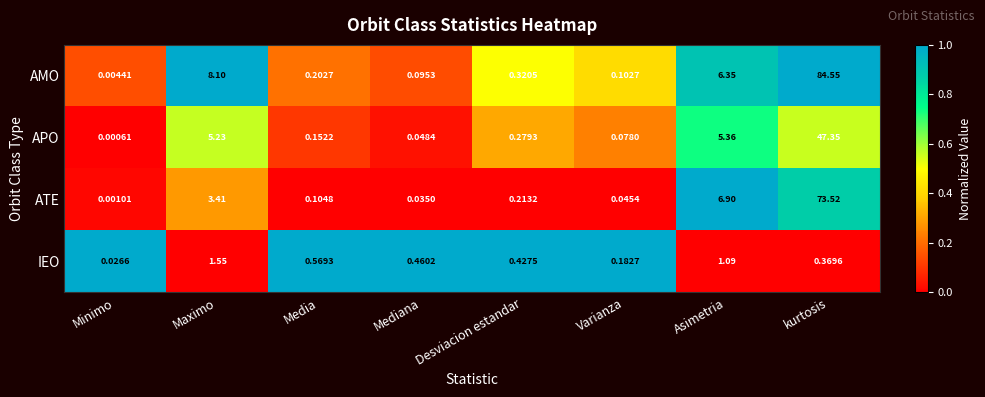

Between Desviacion estandar and kurtosis, which series saw the biggest shift?

AMO